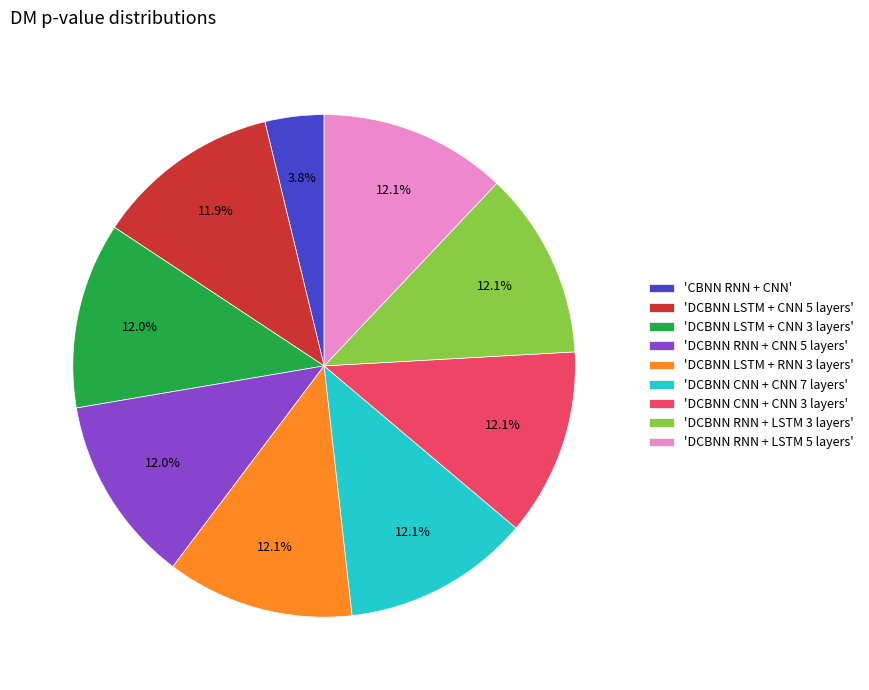

How much of the chart is everything except 'DCBNN RNN + LSTM 3 layers'?

87.9%